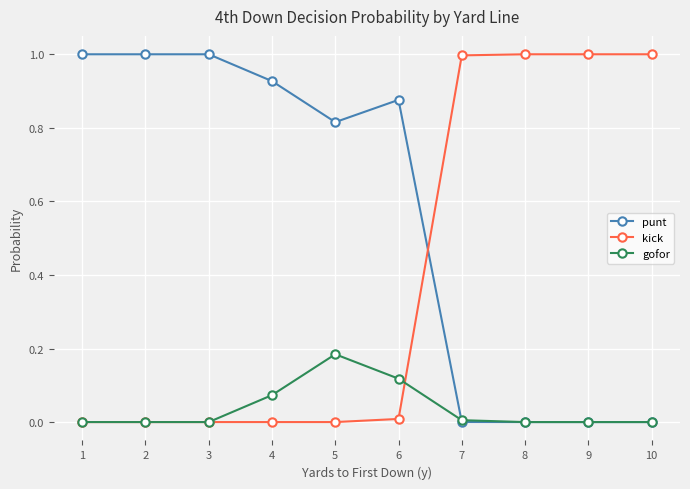

Which series ends up on top after the final intersection of kick and punt?

kick